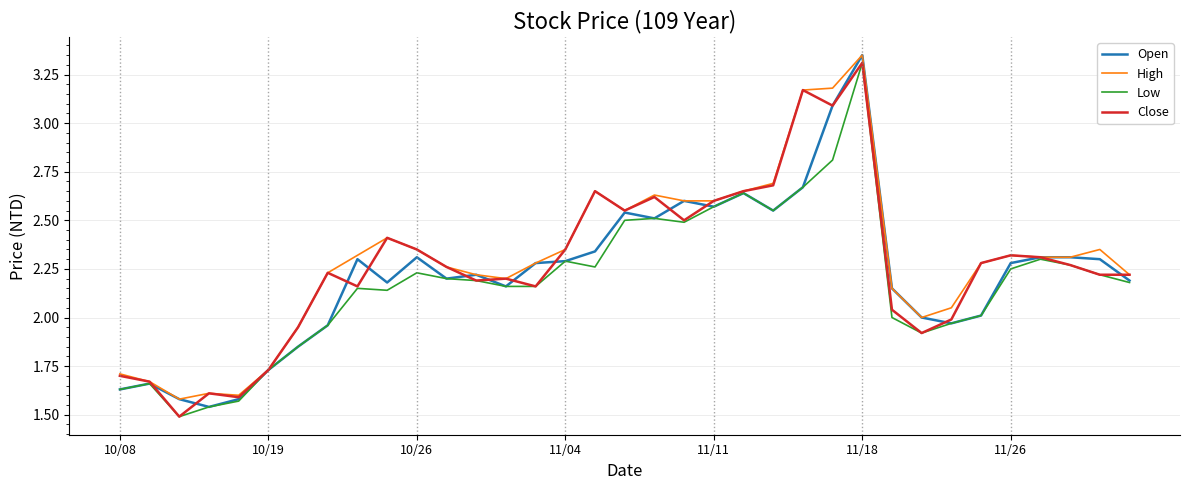

What is the maximum value for Close?

3.3